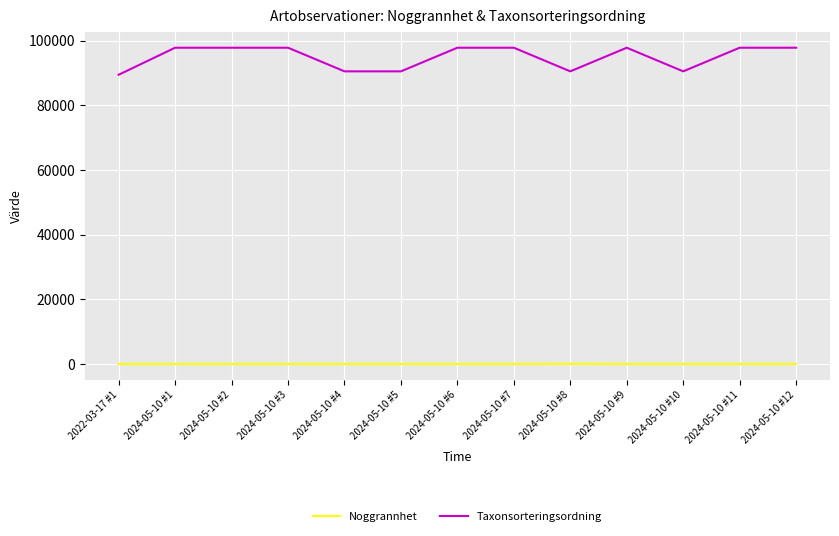

The value of Taxonsorteringsordning at 2024-05-10 #12 is 97773. True or false?

True